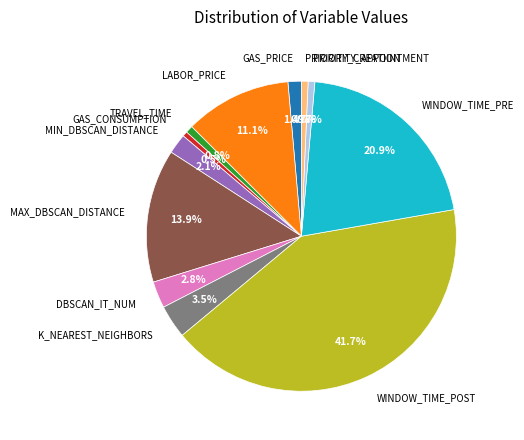

The MIN_DBSCAN_DISTANCE slice represents 2% of the pie. True or false?

True